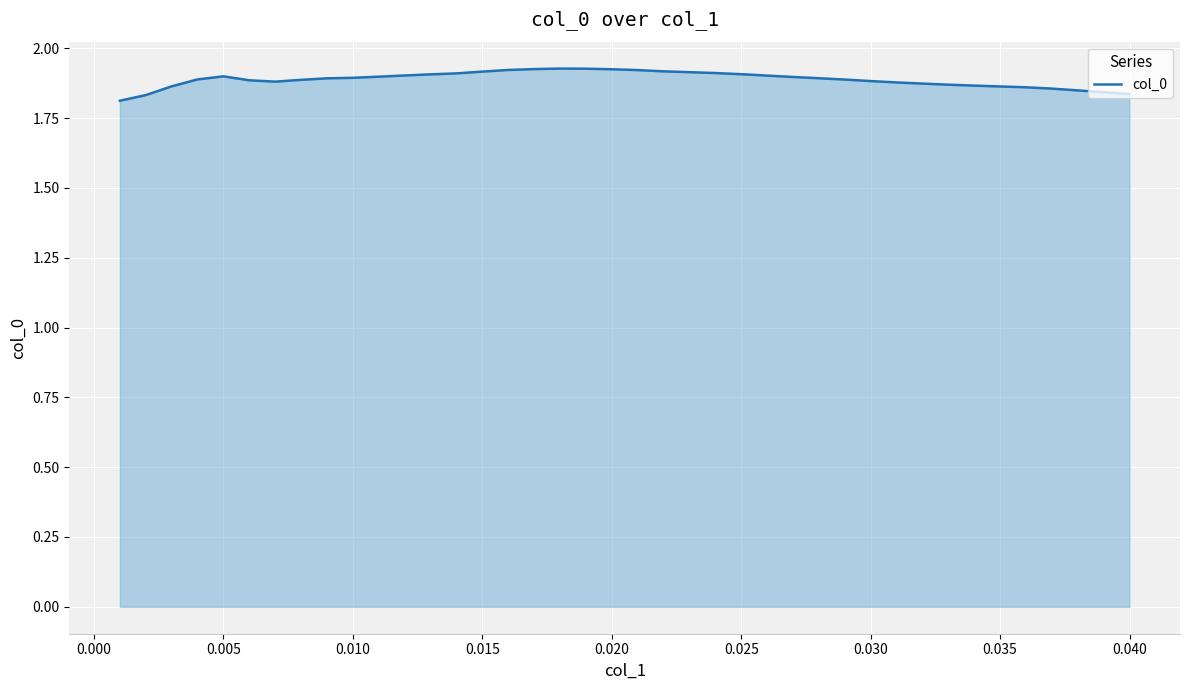

Is this an area chart (filled region under the line)?

Yes